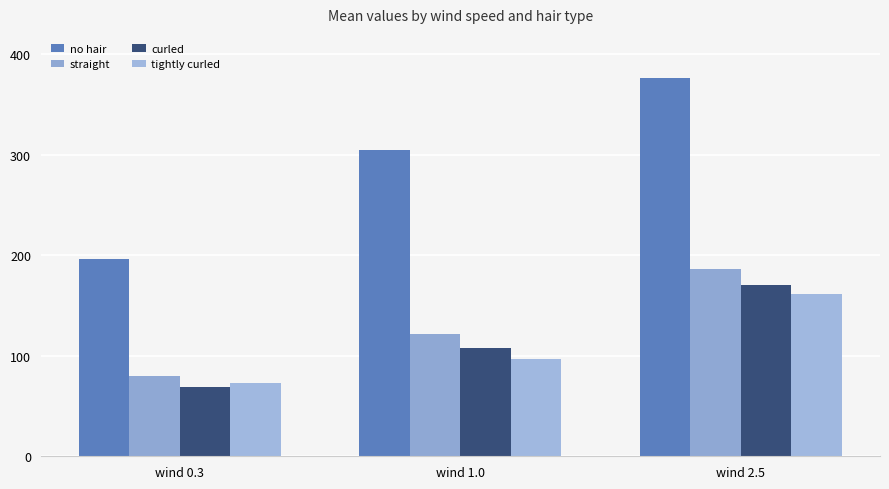

Where does the no hair series first go above 304?

wind 1.0